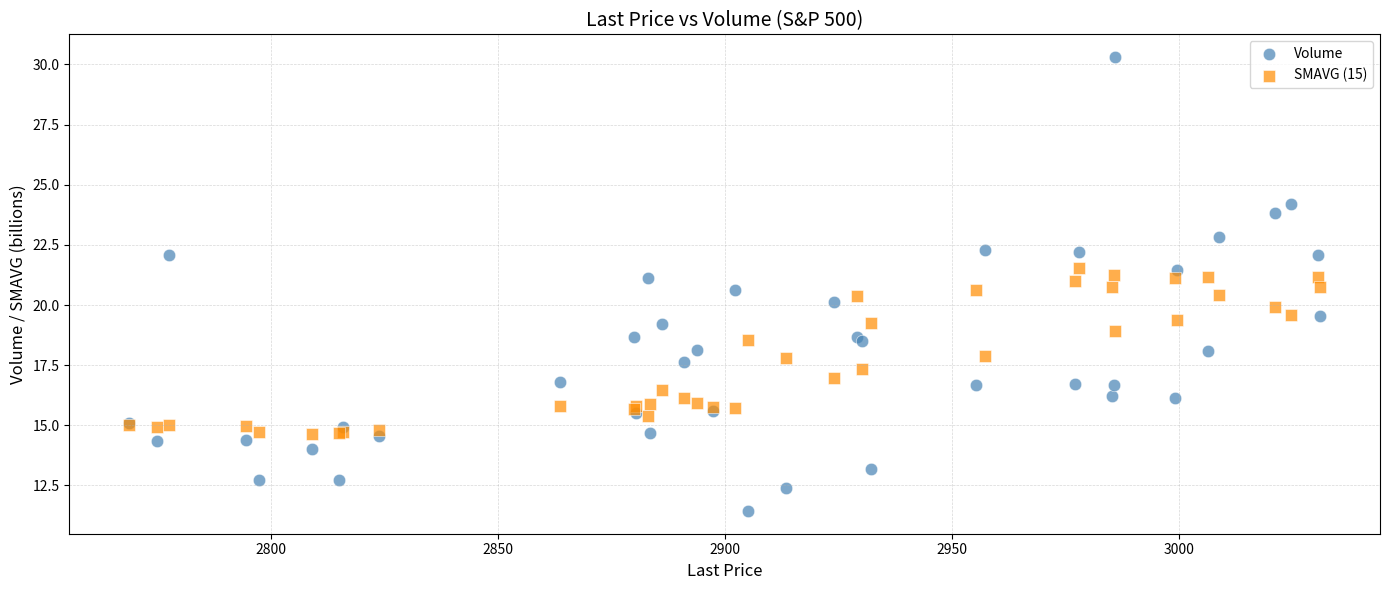

What are all the series names shown in the legend?

Volume, SMAVG (15)